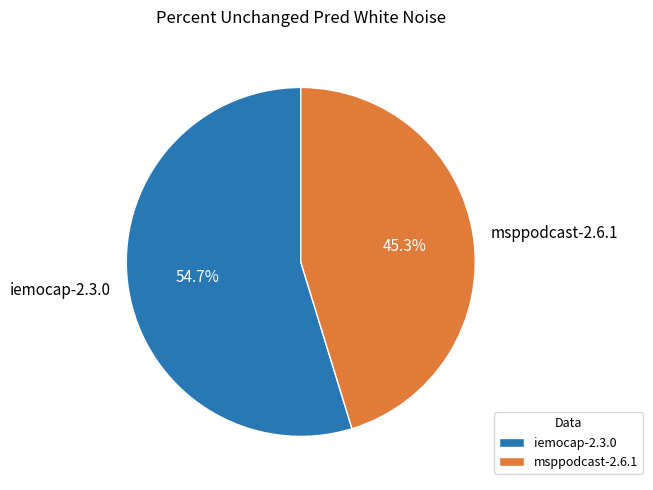

What is the largest slice in the pie chart?

iemocap-2.3.0